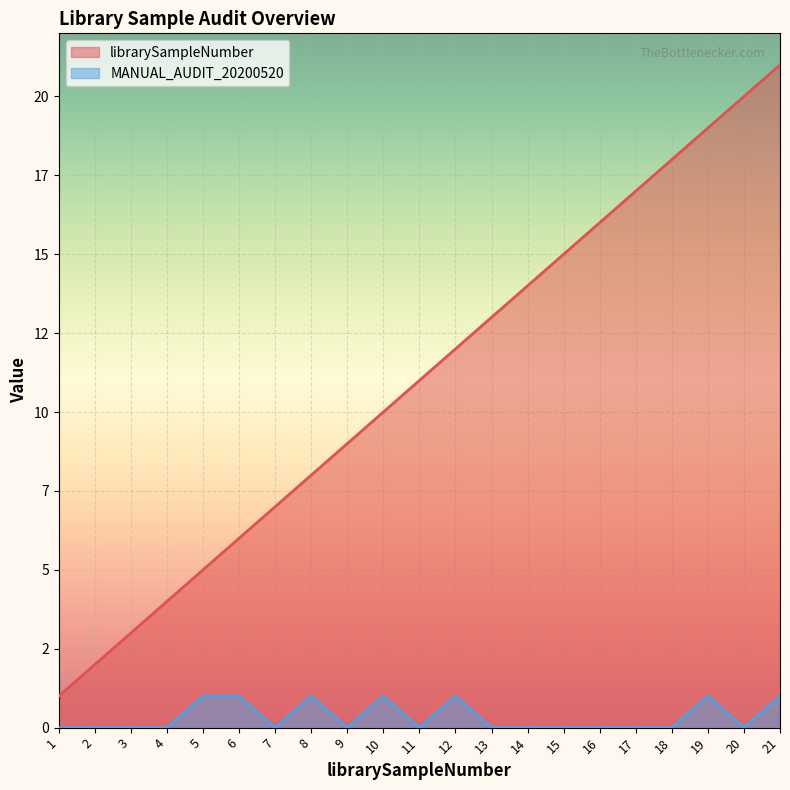

Does the chart display data point markers on the line(s)?

No